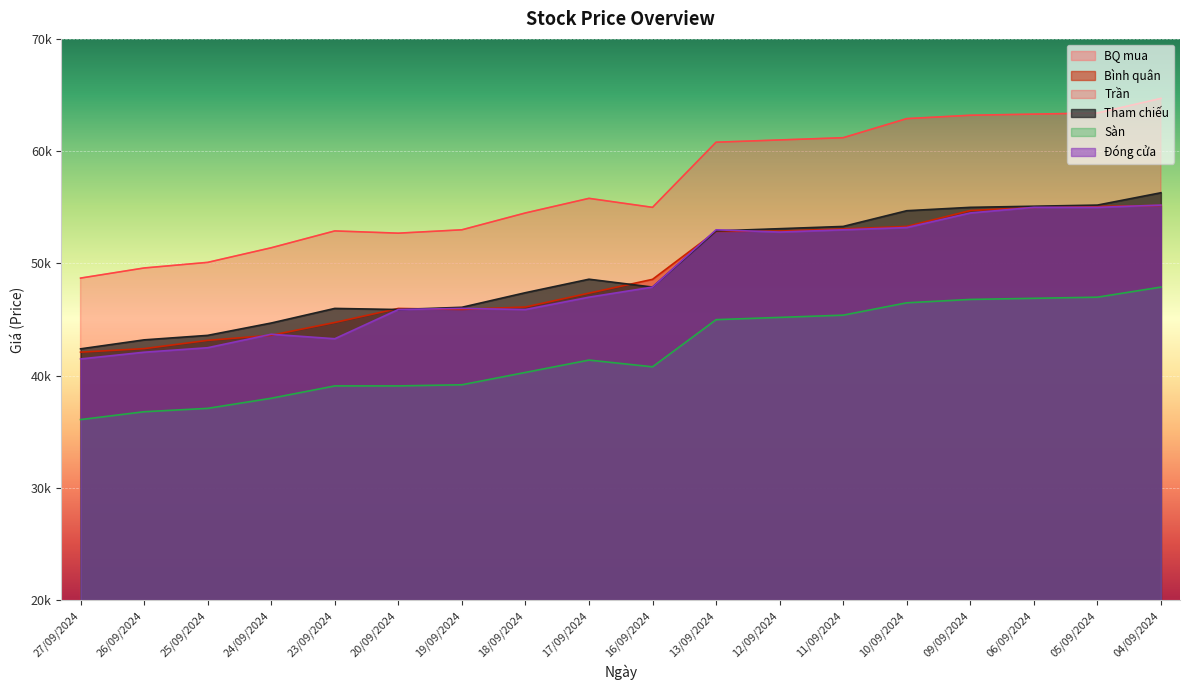

What value does the Đóng cửa series have at 25/09/2024, to the nearest 100?

42500